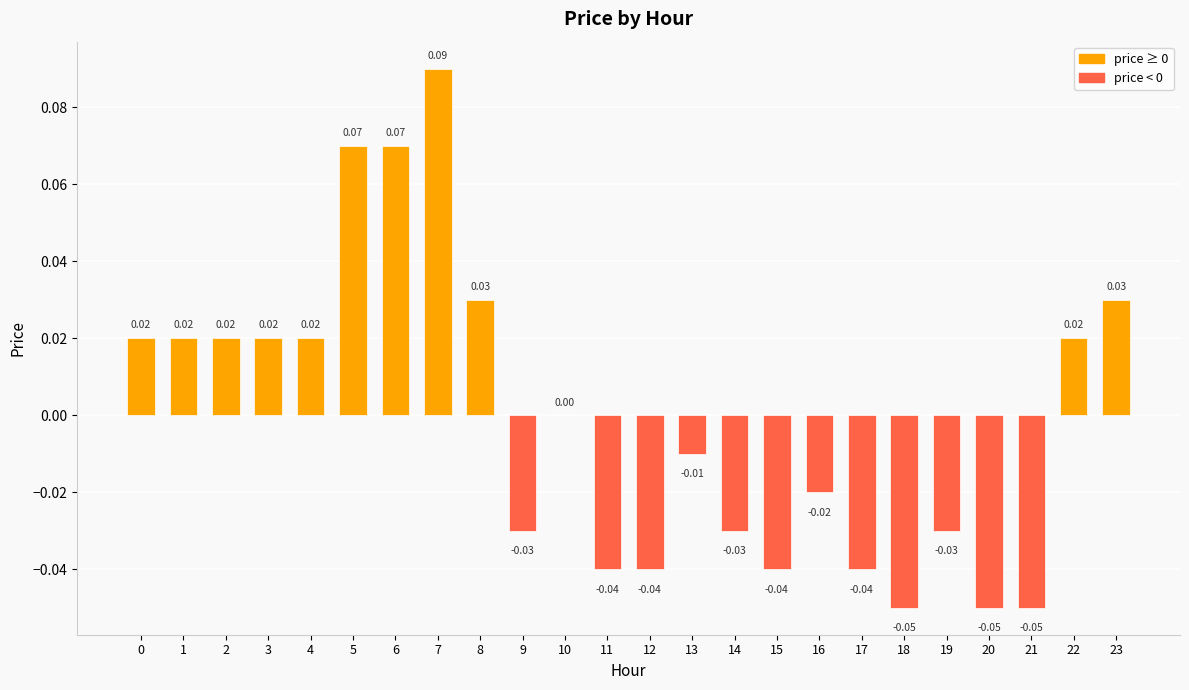

Which has a higher value, 3 or 12?

3